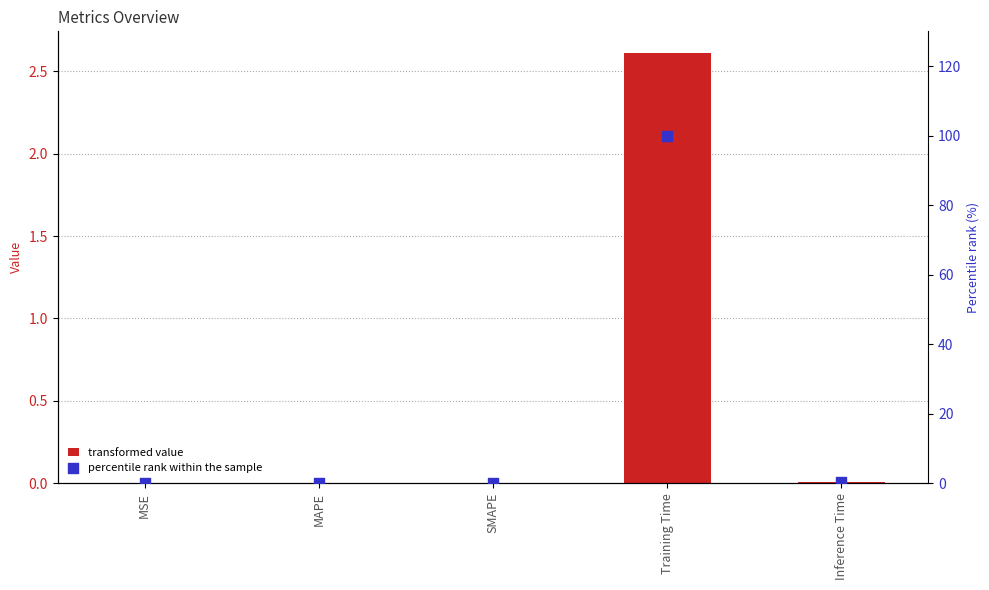

At which category is the sum across all series the highest?

Training Time